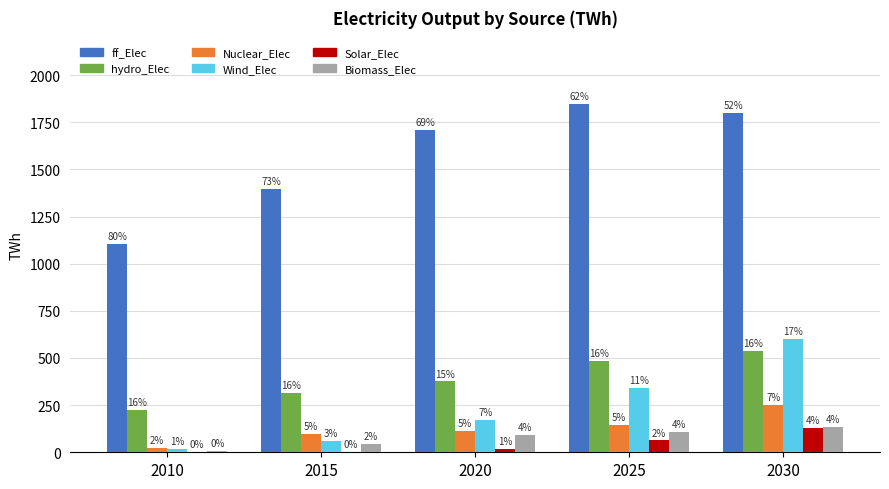

The Biomass_Elec series shows 44.6 at 2015. True or false?

True